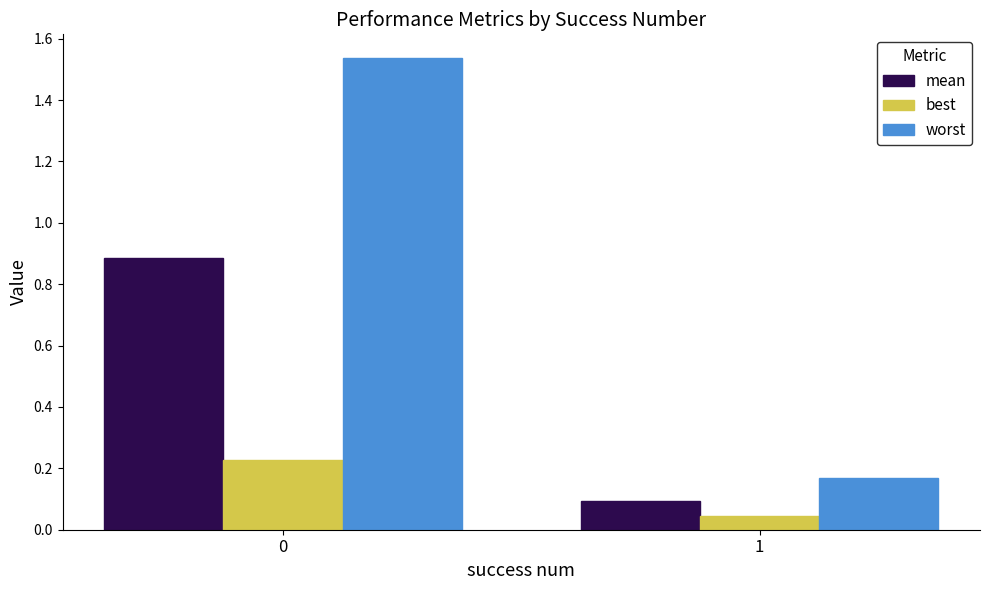

The value of worst at 1 is 0.3. True or false?

False